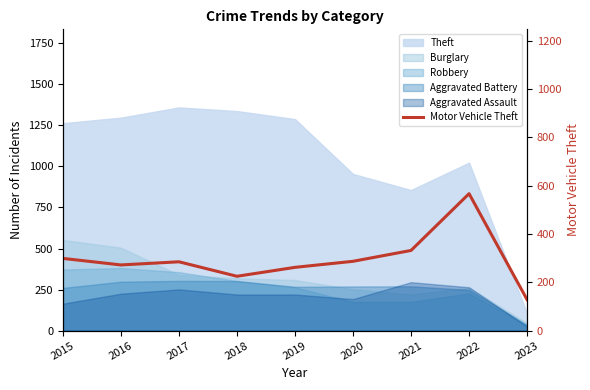

At which category does the chart reach its minimum across all series?

2023